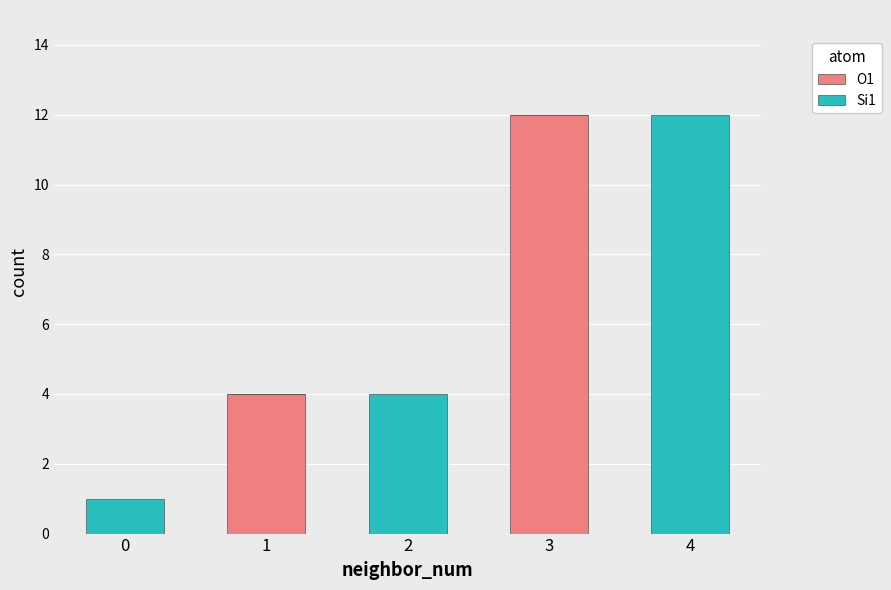

The O1 series shows 20 at 3. True or false?

False